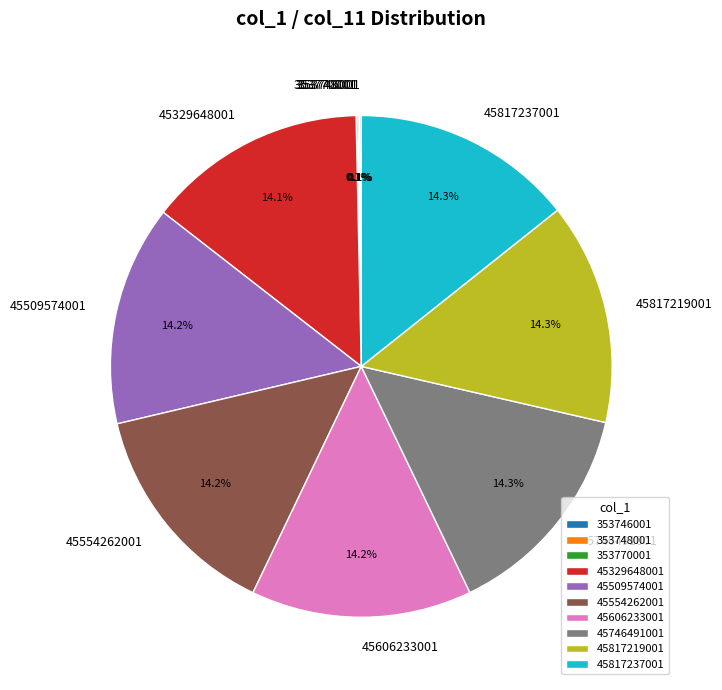

Combined, what portion of the pie is 45509574001 and 45817237001?

28.5%